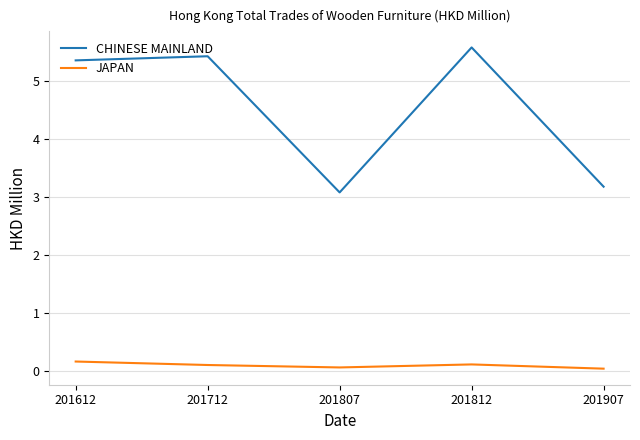

What is the highest value of the CHINESE MAINLAND series?

5.6